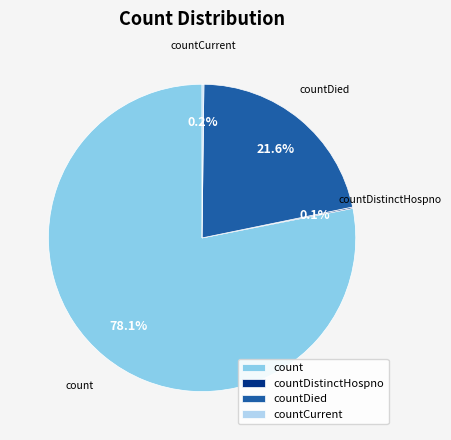

What is the total percentage of countDied and count?

99.7%